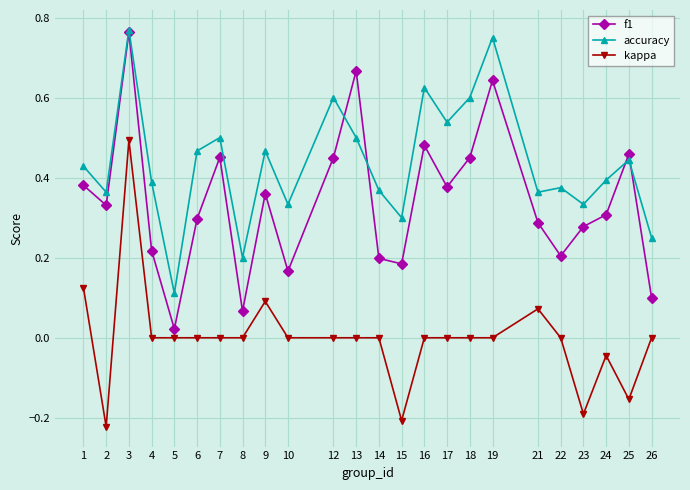

Which category has the lowest value across all series?

2